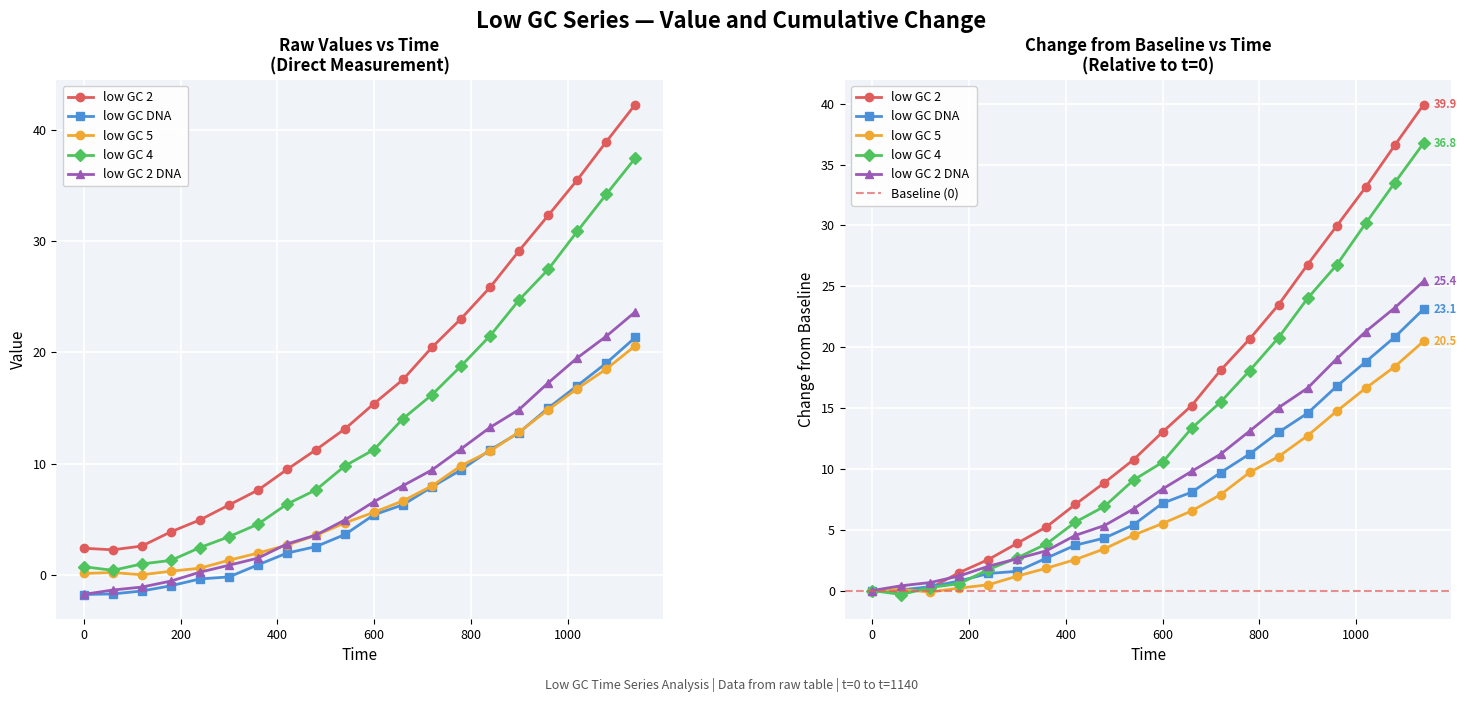

Does the chart display data point markers on the line(s)?

Yes